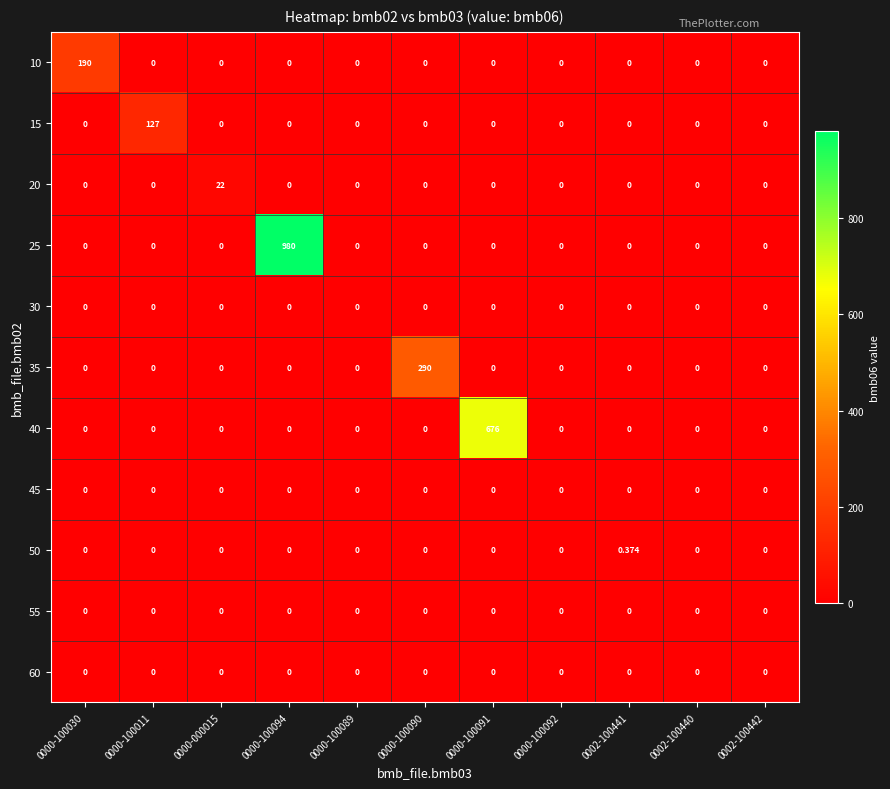

Reading left to right, what are all the values shown in this chart?

10: 0000-100030=190.0	0000-100011=0.0	0000-000015=0.0	0000-100094=0.0	0000-100089=0.0	0000-100090=0.0	0000-100091=0.0	0000-100092=0.0	0002-100441=0.0	0002-100440=0.0	0002-100442=0.0
15: 0000-100030=0.0	0000-100011=127.0	0000-000015=0.0	0000-100094=0.0	0000-100089=0.0	0000-100090=0.0	0000-100091=0.0	0000-100092=0.0	0002-100441=0.0	0002-100440=0.0	0002-100442=0.0
20: 0000-100030=0.0	0000-100011=0.0	0000-000015=22.0	0000-100094=0.0	0000-100089=0.0	0000-100090=0.0	0000-100091=0.0	0000-100092=0.0	0002-100441=0.0	0002-100440=0.0	0002-100442=0.0
25: 0000-100030=0.0	0000-100011=0.0	0000-000015=0.0	0000-100094=980.0	0000-100089=0.0	0000-100090=0.0	0000-100091=0.0	0000-100092=0.0	0002-100441=0.0	0002-100440=0.0	0002-100442=0.0
30: 0000-100030=0.0	0000-100011=0.0	0000-000015=0.0	0000-100094=0.0	0000-100089=0.0	0000-100090=0.0	0000-100091=0.0	0000-100092=0.0	0002-100441=0.0	0002-100440=0.0	0002-100442=0.0
35: 0000-100030=0.0	0000-100011=0.0	0000-000015=0.0	0000-100094=0.0	0000-100089=0.0	0000-100090=290.0	0000-100091=0.0	0000-100092=0.0	0002-100441=0.0	0002-100440=0.0	0002-100442=0.0
40: 0000-100030=0.0	0000-100011=0.0	0000-000015=0.0	0000-100094=0.0	0000-100089=0.0	0000-100090=0.0	0000-100091=676.0	0000-100092=0.0	0002-100441=0.0	0002-100440=0.0	0002-100442=0.0
45: 0000-100030=0.0	0000-100011=0.0	0000-000015=0.0	0000-100094=0.0	0000-100089=0.0	0000-100090=0.0	0000-100091=0.0	0000-100092=0.0	0002-100441=0.0	0002-100440=0.0	0002-100442=0.0
50: 0000-100030=0.0	0000-100011=0.0	0000-000015=0.0	0000-100094=0.0	0000-100089=0.0	0000-100090=0.0	0000-100091=0.0	0000-100092=0.0	0002-100441=0.4	0002-100440=0.0	0002-100442=0.0
55: 0000-100030=0.0	0000-100011=0.0	0000-000015=0.0	0000-100094=0.0	0000-100089=0.0	0000-100090=0.0	0000-100091=0.0	0000-100092=0.0	0002-100441=0.0	0002-100440=0.0	0002-100442=0.0
60: 0000-100030=0.0	0000-100011=0.0	0000-000015=0.0	0000-100094=0.0	0000-100089=0.0	0000-100090=0.0	0000-100091=0.0	0000-100092=0.0	0002-100441=0.0	0002-100440=0.0	0002-100442=0.0